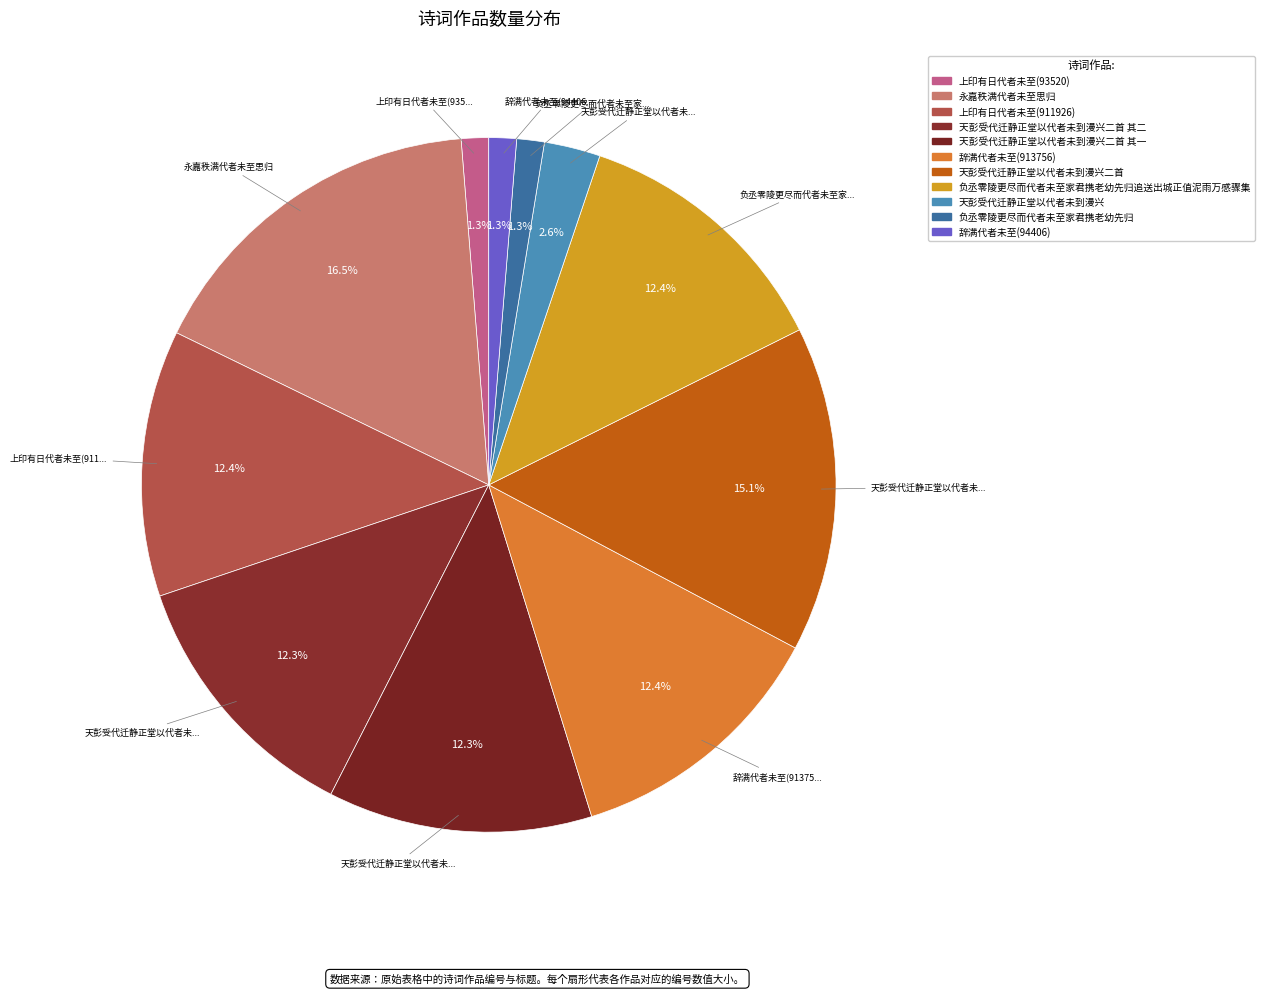

What is the smallest slice in the pie chart?

上印有日代者未至(93520)